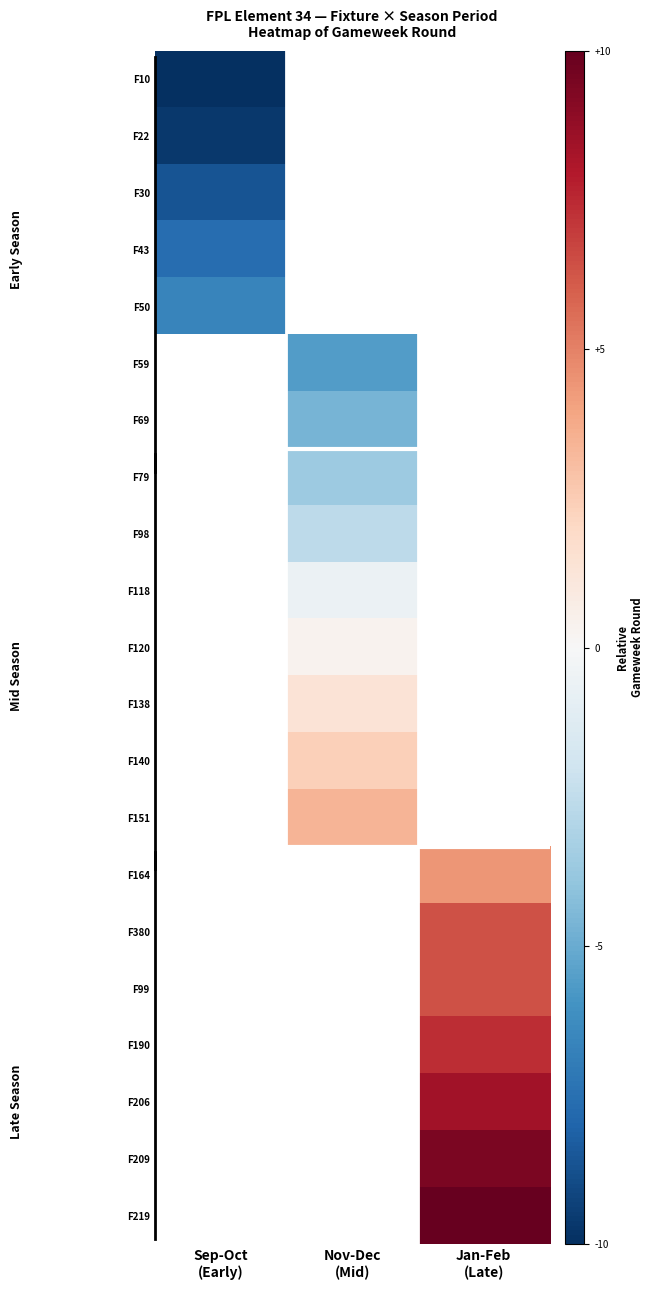

Is the value of F209 at Sep-Oct (Early) greater than the value of F120 at Sep-Oct (Early)?

No